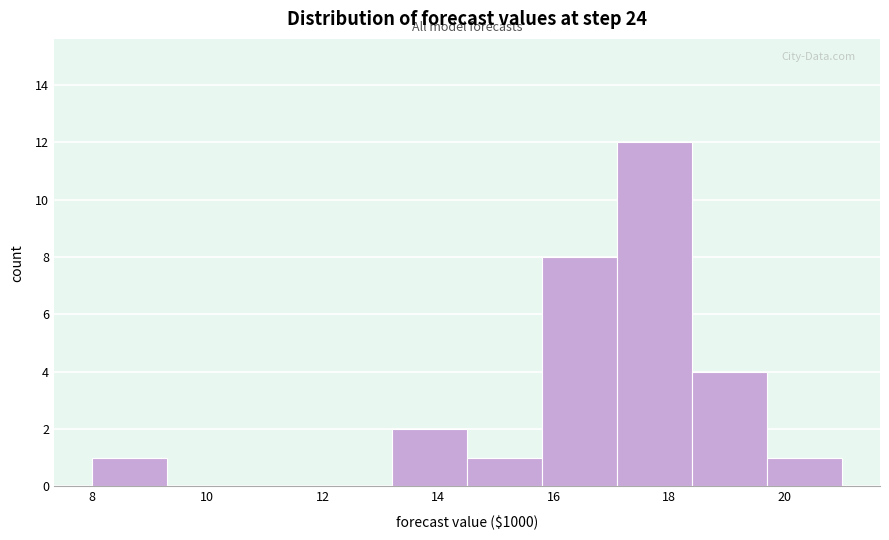

Reading left to right, transcribe this chart: for each bar, give the range it covers on the x-axis and its height. Neither the bar edges nor the heights are printed on the chart, so give them approximately, as read against the axes.

8.0 to 9.3: 1
9.3 to 10.6: 0
10.6 to 11.9: 0
11.9 to 13.2: 0
13.2 to 14.5: 2
14.5 to 15.8: 1
15.8 to 17.1: 8
17.1 to 18.4: 12
18.4 to 19.7: 4
19.7 to 21.0: 1